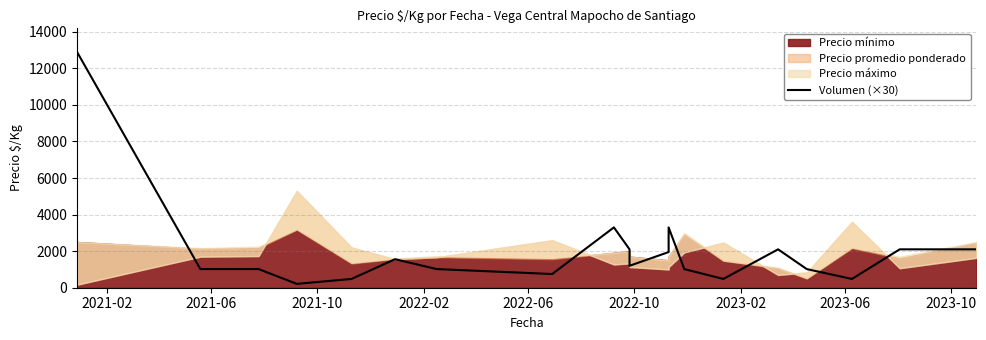

Is it true that the value at 2021-10 is 712?

False